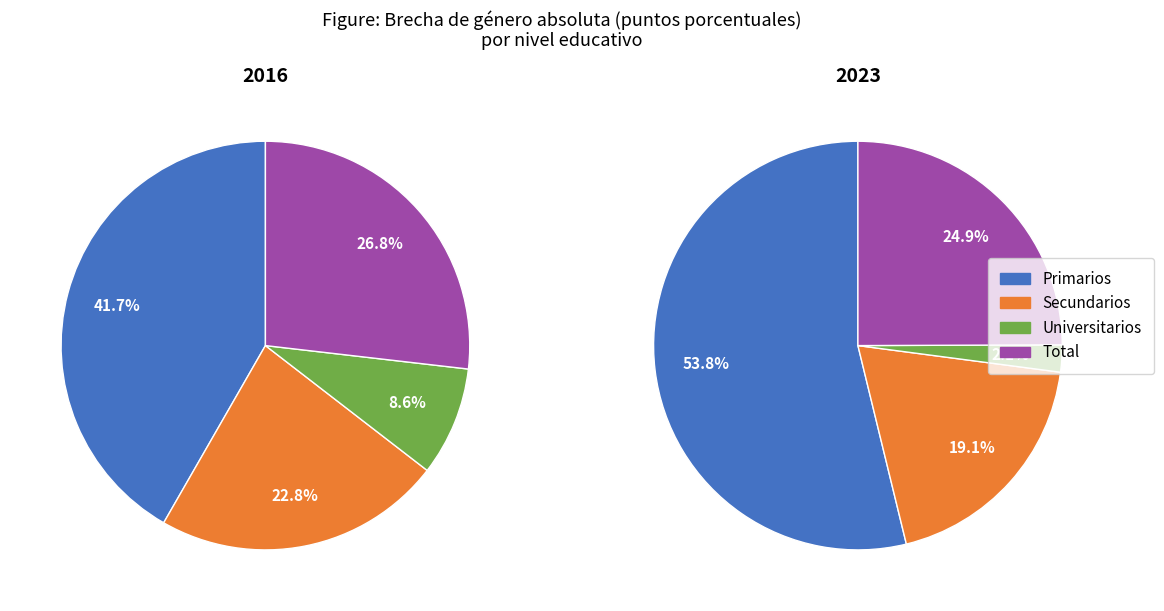

How many segments does this pie chart have?

4